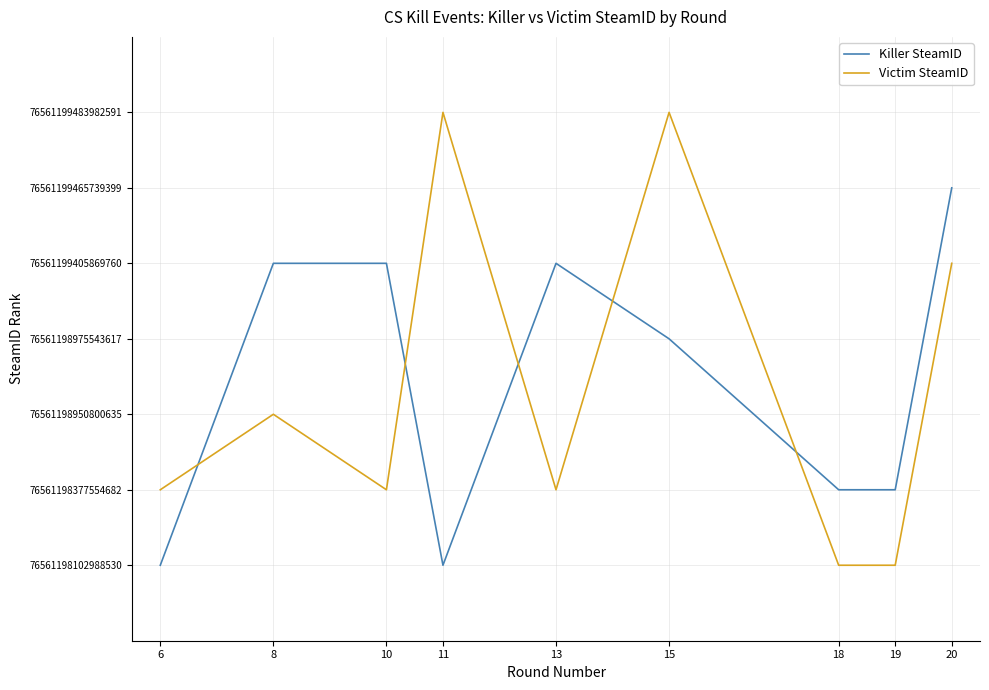

Between 15 and 20, which series saw the biggest shift?

Killer SteamID